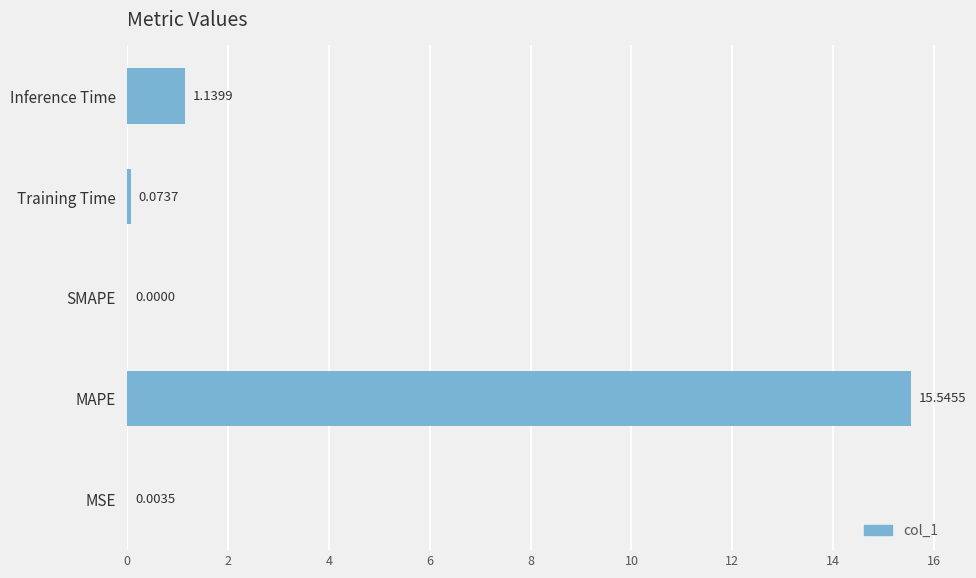

What is the sum of all values?

16.8